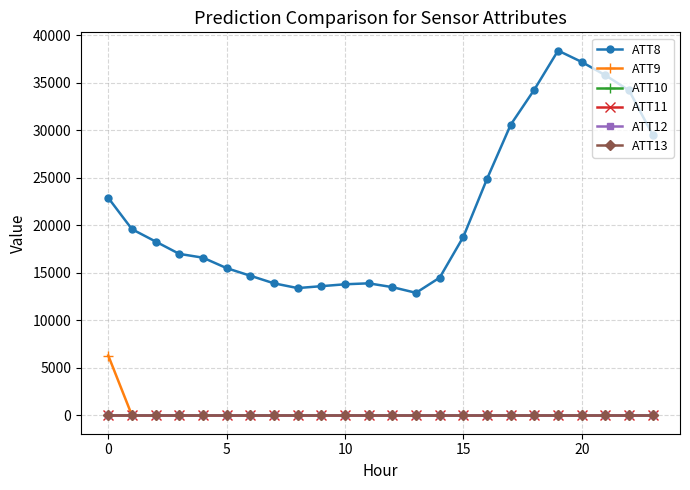

What is the greatest value displayed?

38400.0